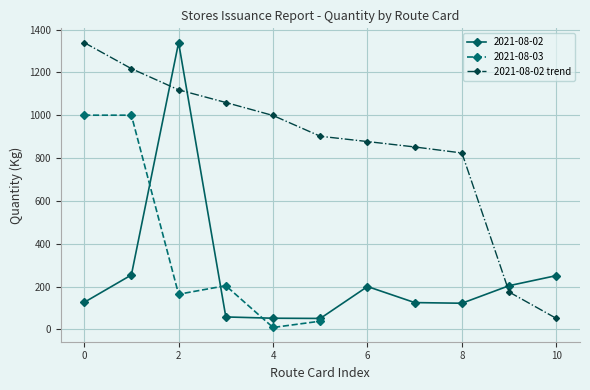

The 2021-08-02 trend series shows 659.2 at 0. True or false?

False